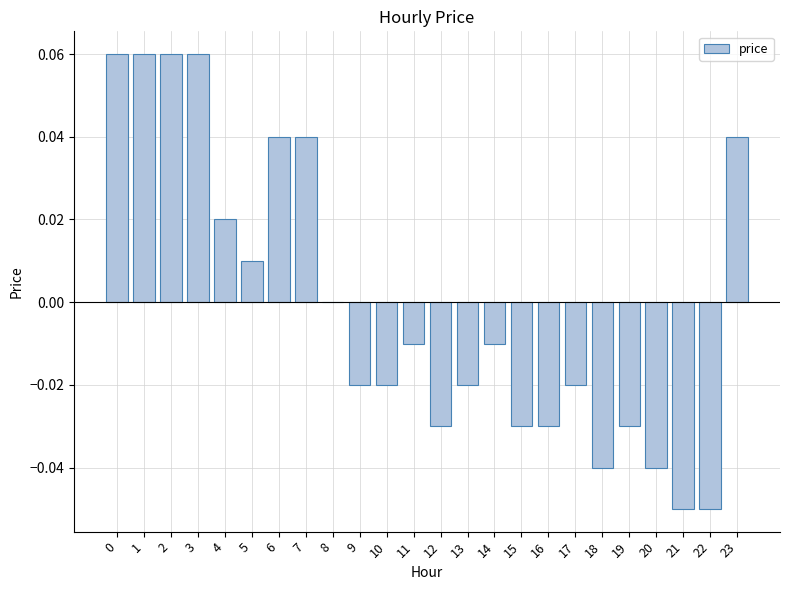

Is it true that the value at 7 is 0.1?

False